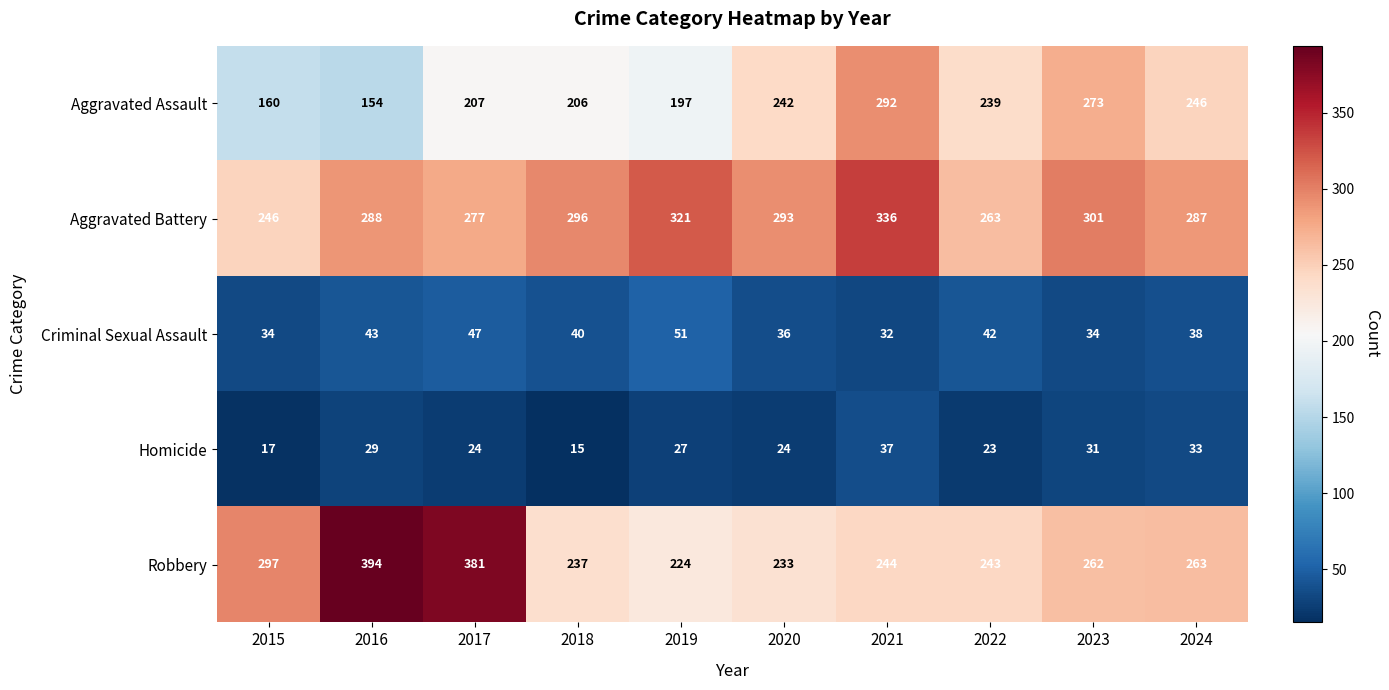

How many distinct data groups are displayed?

5